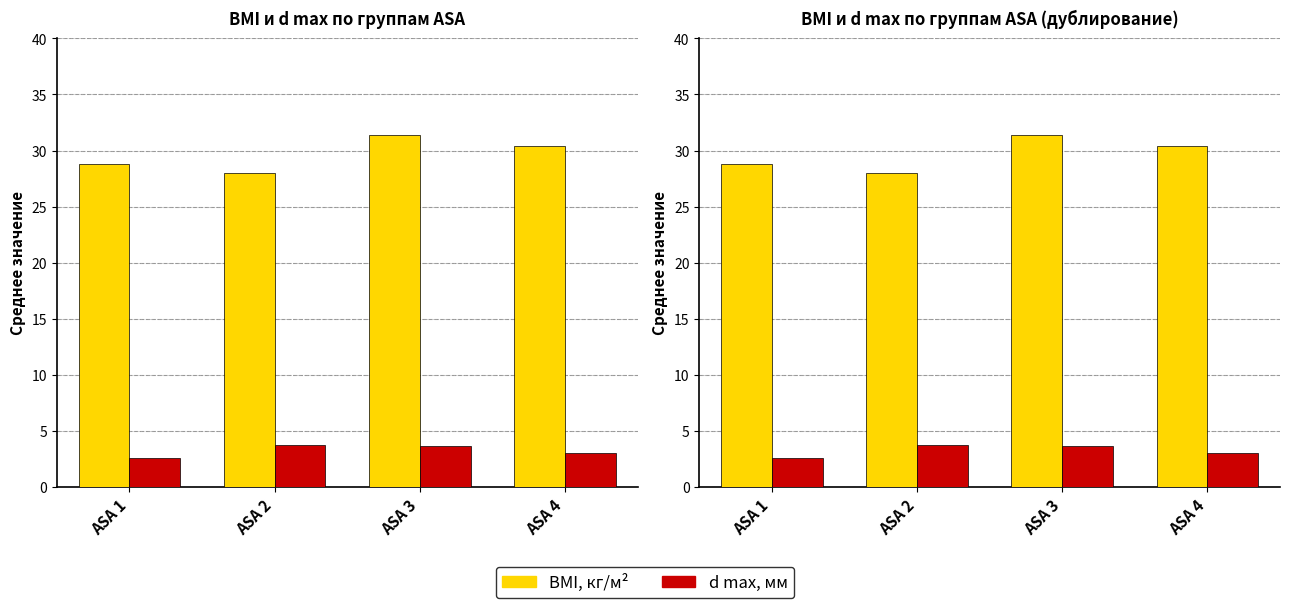

What is the value of the BMI, кг/м² bar at the 3rd from the left?

31.4